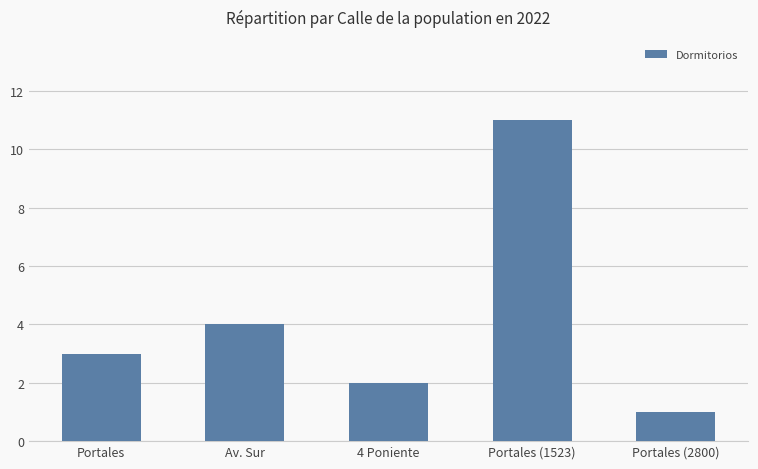

The chart shows a value of 11 at Portales (1523). True or false?

True